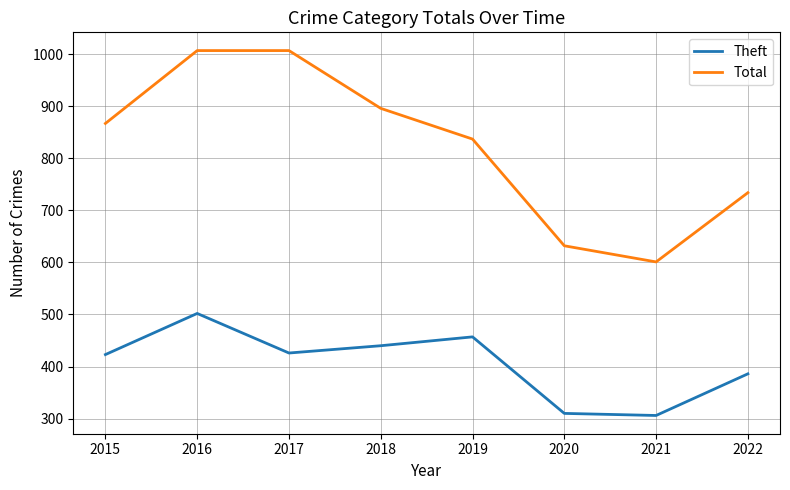

True or false: Theft and Total cross at least once.

False